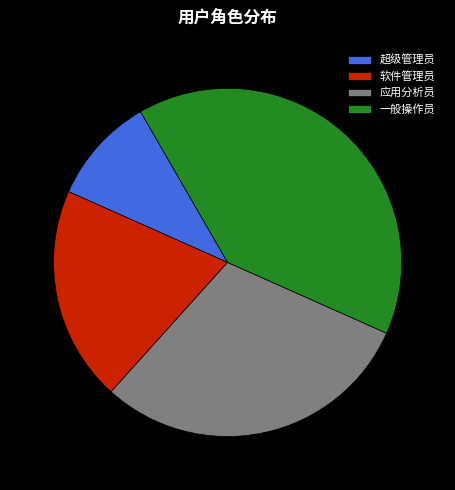

Approximately how many times larger is the value at 软件管理员 compared to 超级管理员?

2.0